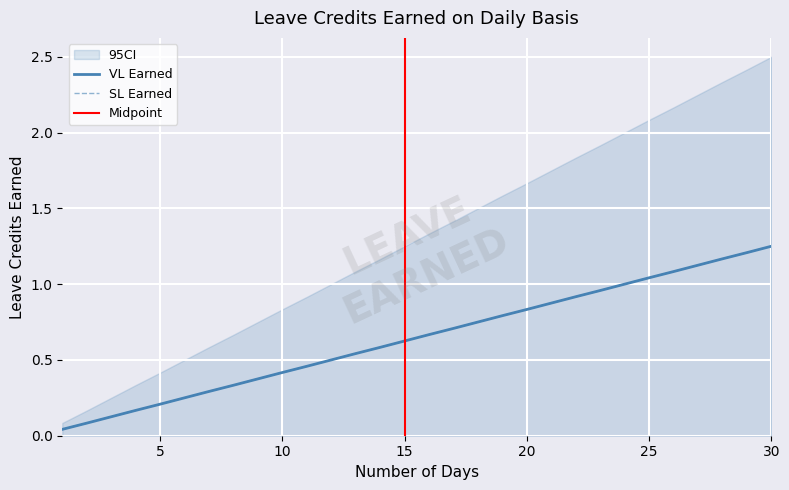

The value of VL Earned at 10 is 0.4. True or false?

True